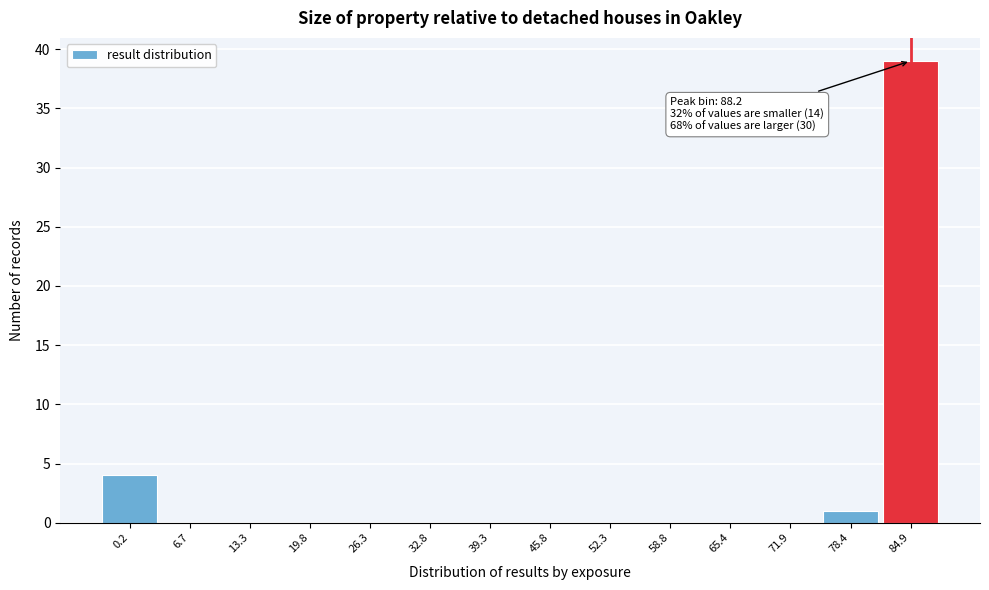

Reading left to right, extract all data points from this chart.

0.2=4	6.7=0	13.3=0	19.8=0	26.3=0	32.8=0	39.3=0	45.8=0	52.3=0	58.8=0	65.4=0	71.9=0	78.4=1	84.9=39